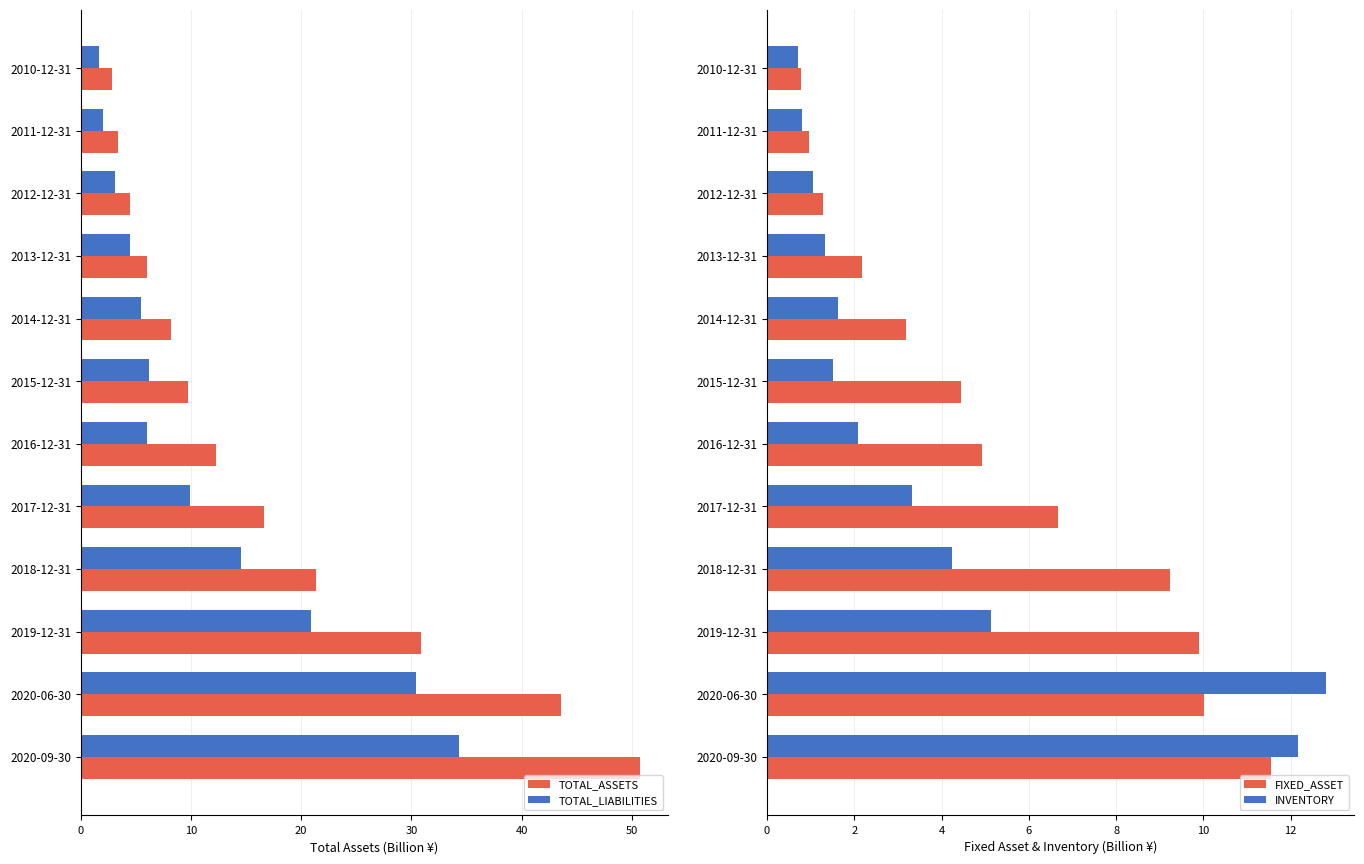

The value of TOTAL_ASSETS at 2020-09-30 is 21.9. True or false?

False